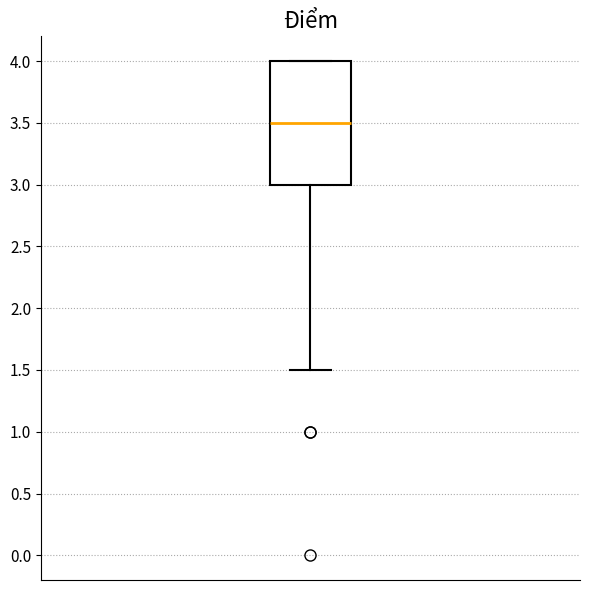

Read this box plot against the y-axis: the position of the median line, the range covered by the box, and the ends of both whiskers. The values are not printed on the chart, so give them approximately, as read against the axis.

median 3.5, box 3.0 to 4.0, whiskers 1.5 to 4.0